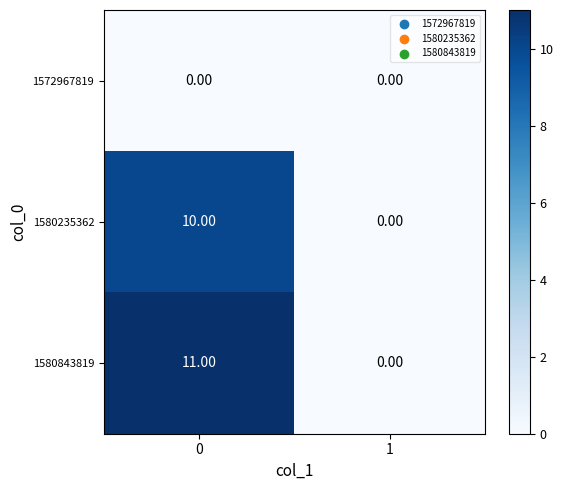

What is the difference between the maximum and minimum values in the 1580843819 series?

11